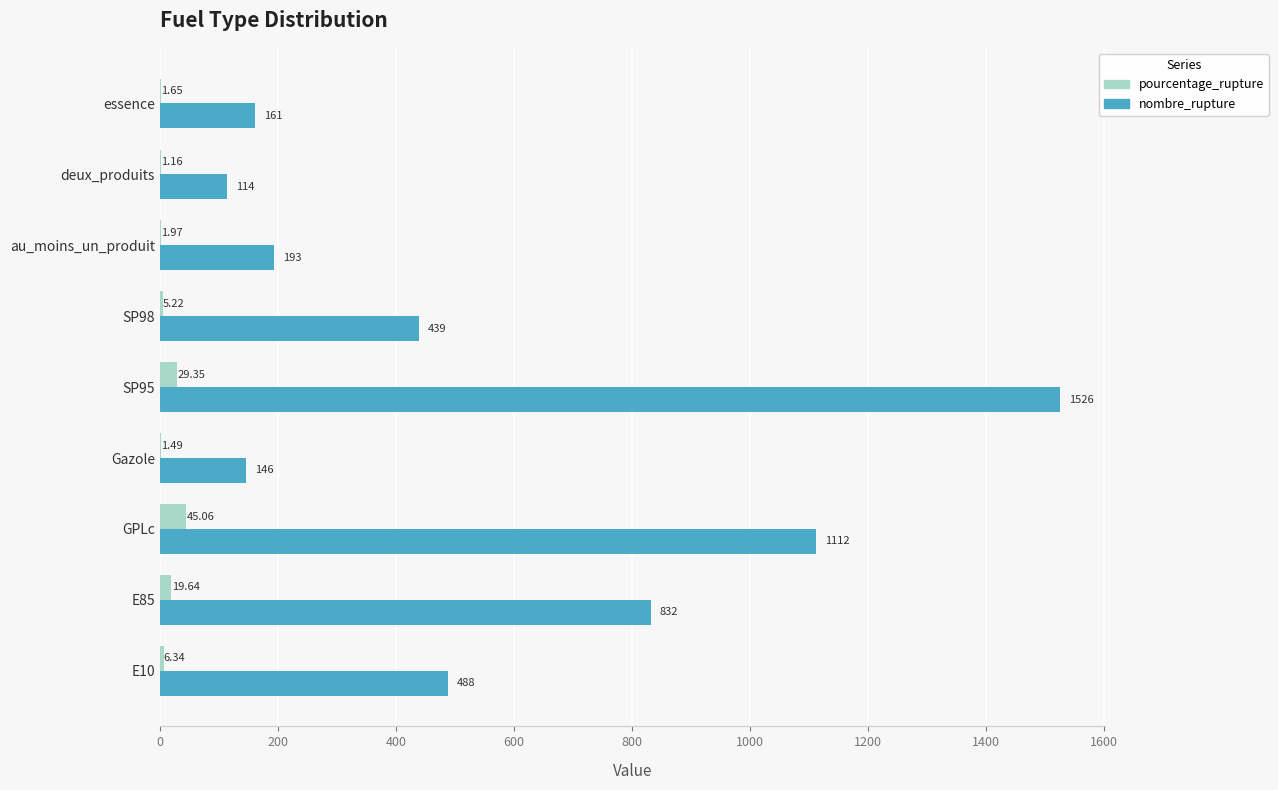

How many data points in pourcentage_rupture are above 5?

5